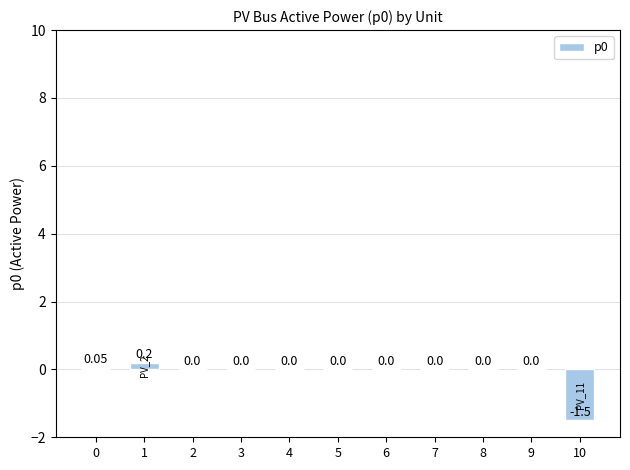

Are the bars horizontal?

No